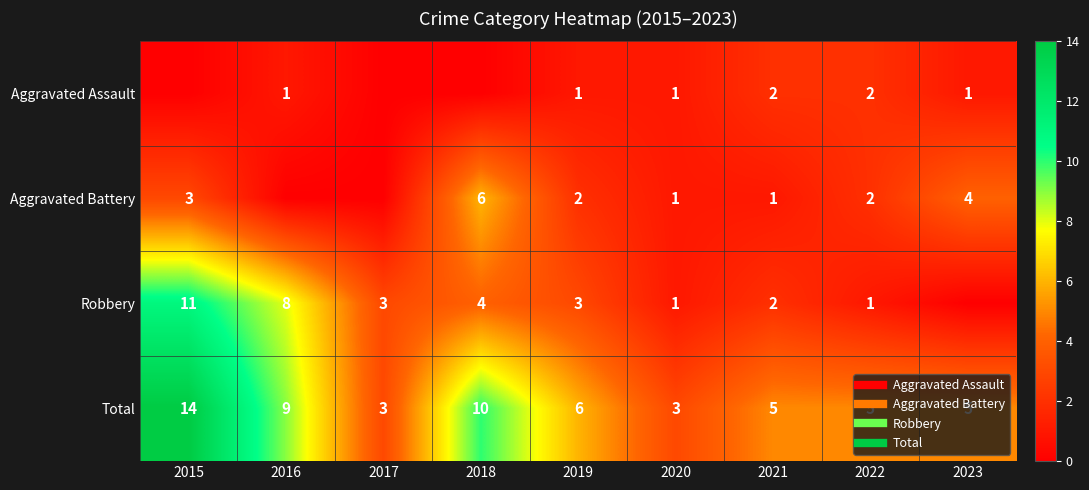

What is the sum of the Robbery values at 2018 and 2020?

5